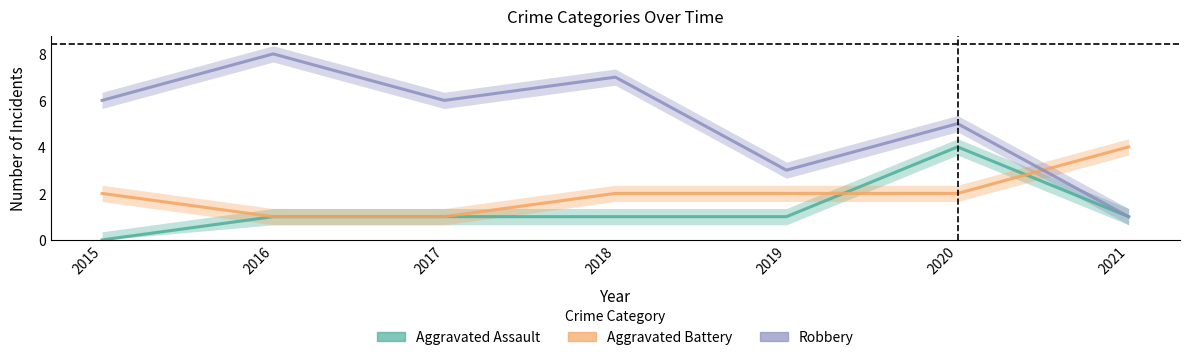

Rank the series by their average value, from lowest to highest.

Aggravated Assault, Aggravated Battery, Robbery